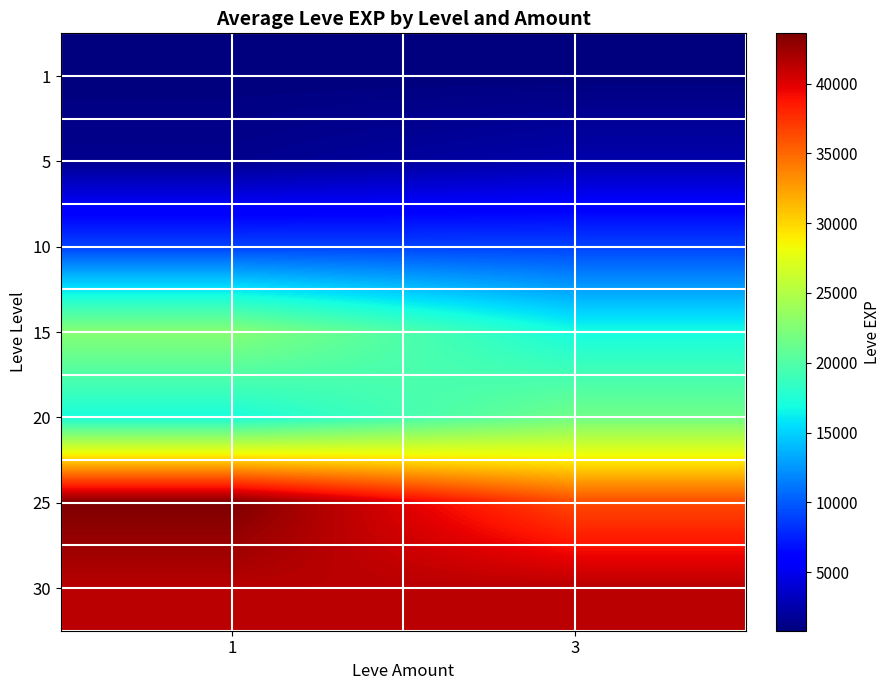

How many categories are shown in the chart?

2